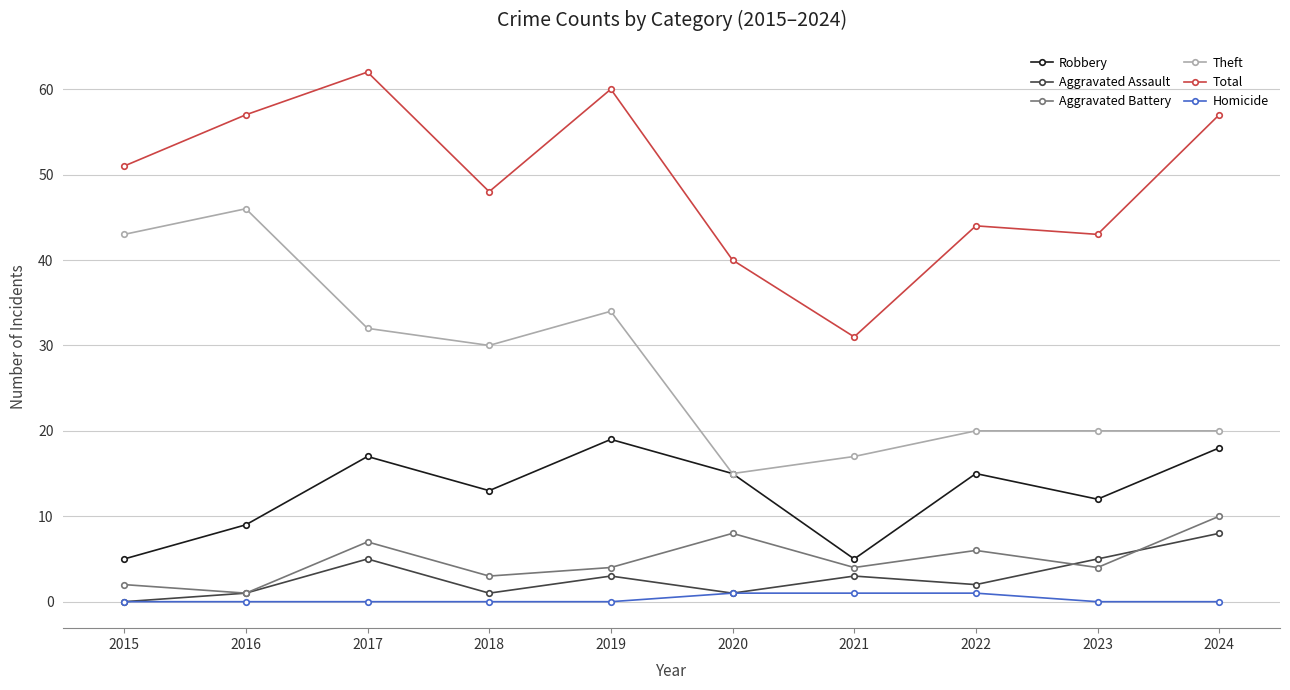

In Aggravated Assault, how many points are lower than both neighbors (excluding endpoints)?

3